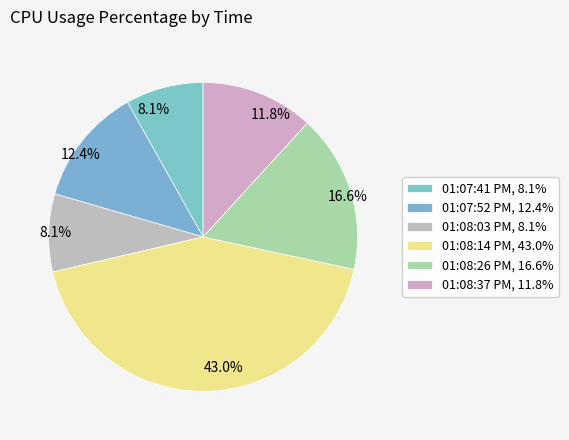

How many segments does this pie chart have?

6